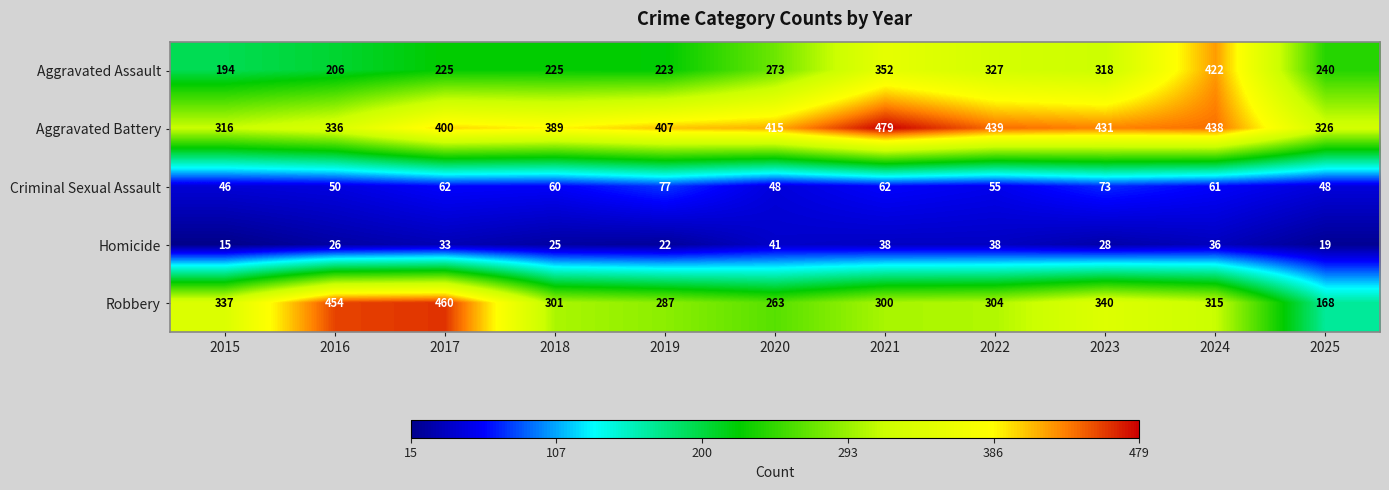

What is the greatest value displayed?

479